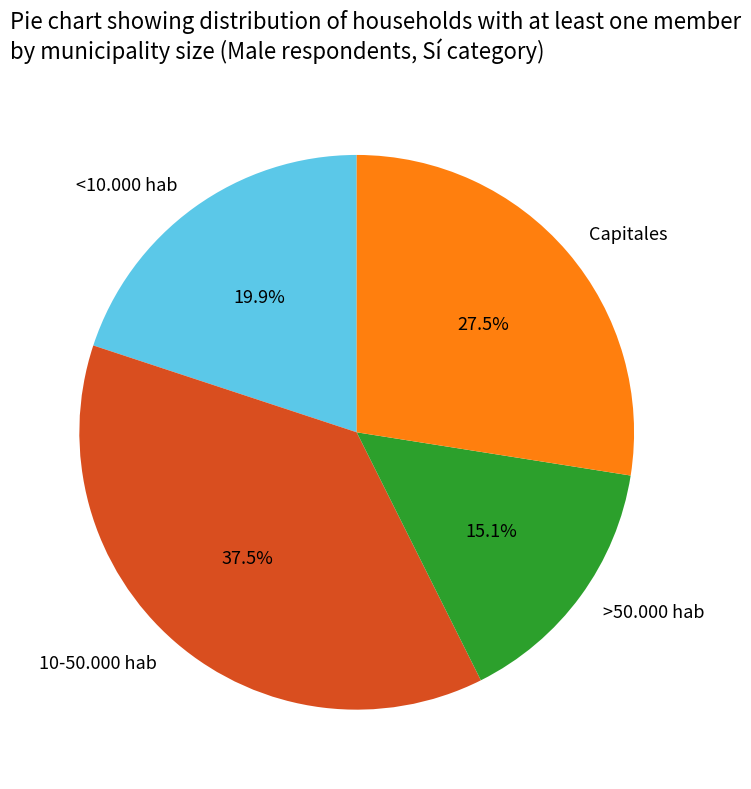

To the nearest percent, what portion does <10.000 hab represent?

20%